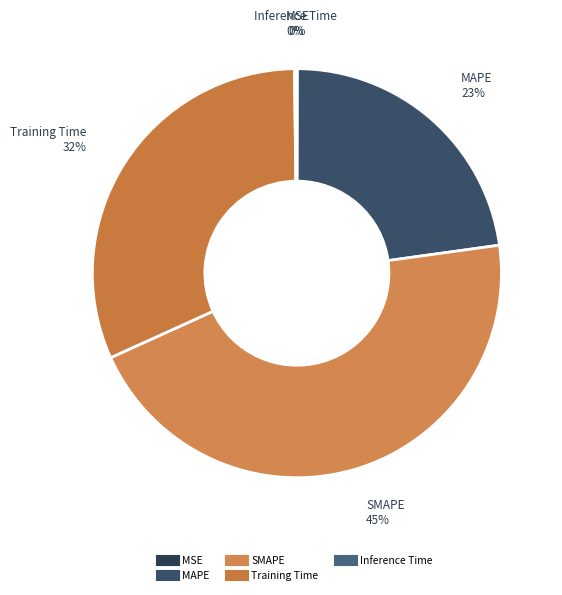

Do MAPE and Inference Time together represent more than half of the pie?

No